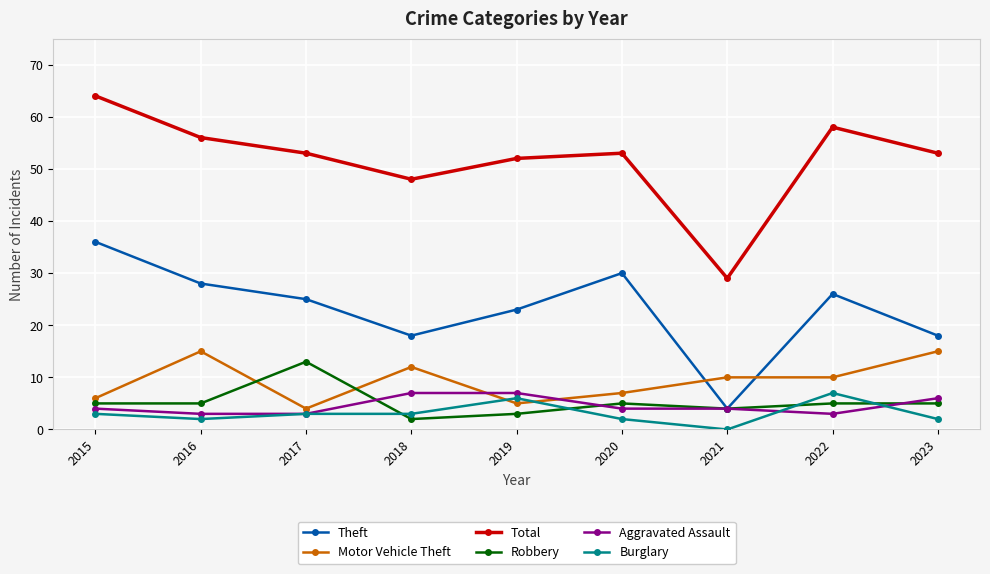

What is the approximate value of Motor Vehicle Theft at 2017?

4